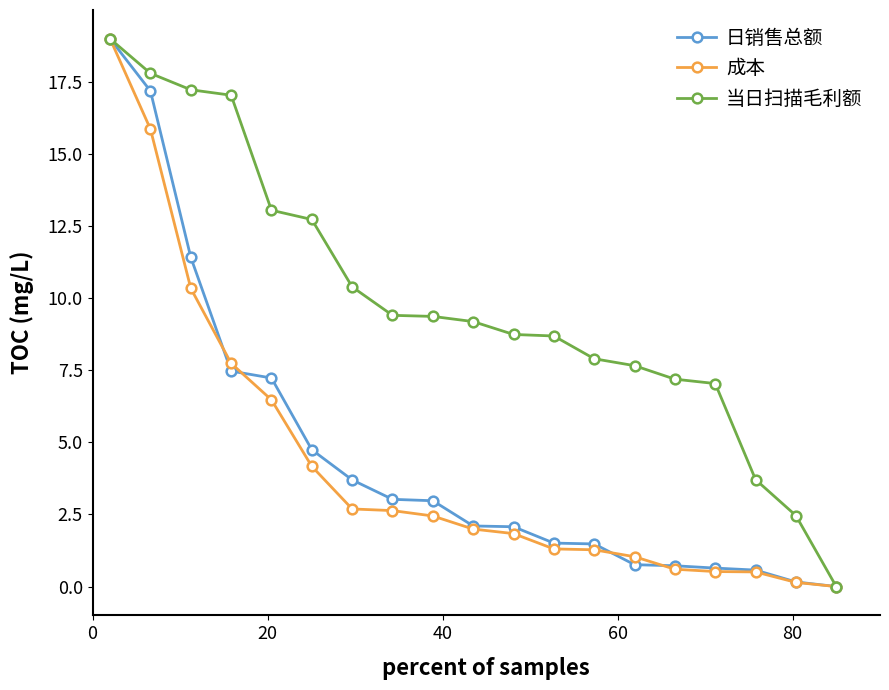

Does the chart display data point markers on the line(s)?

Yes